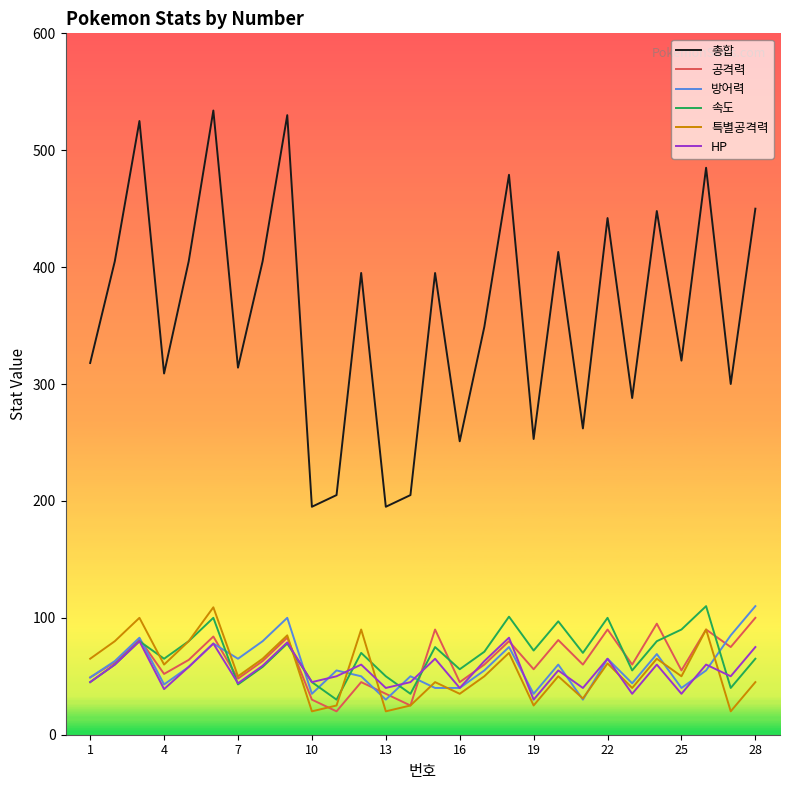

What is the average value of the HP series?

55